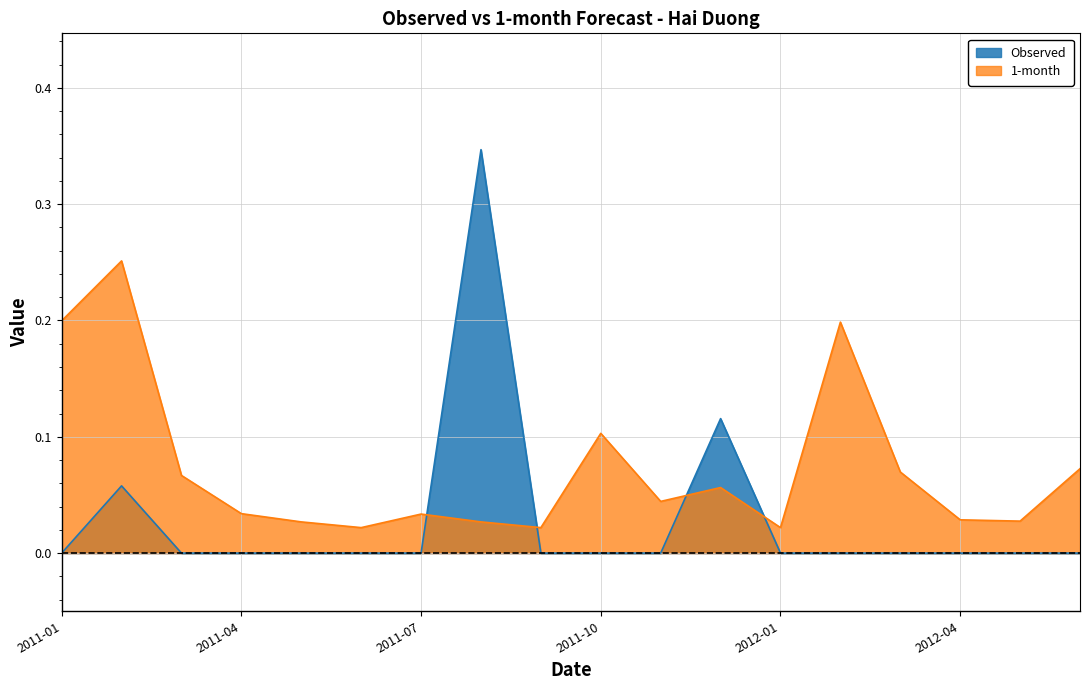

What position from the right is 2011-03?

16